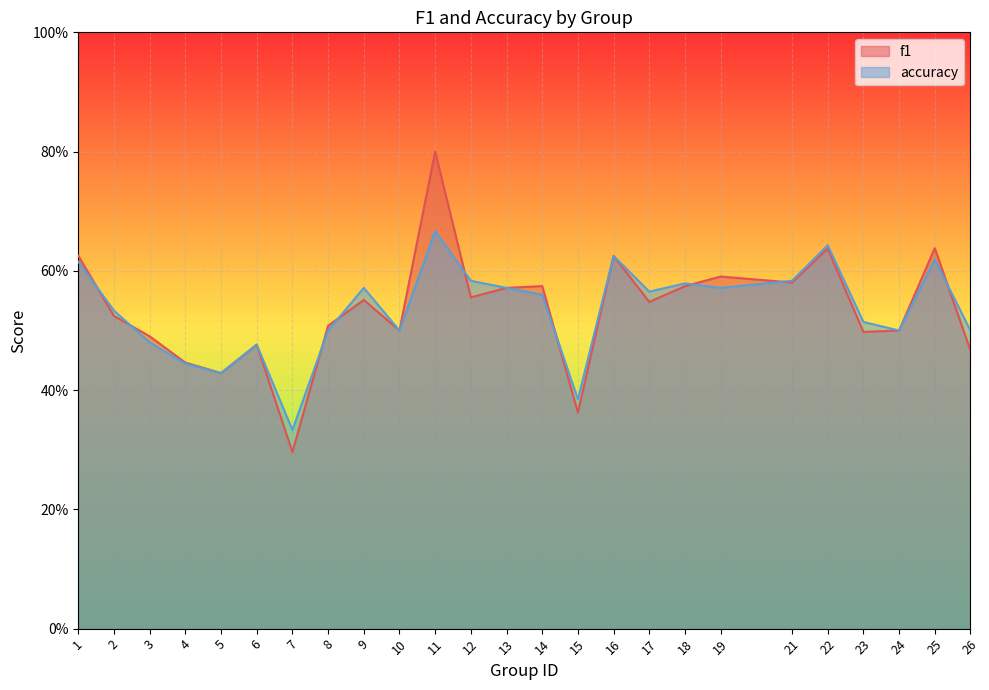

Is it true that accuracy equals 0.2 at 6?

False